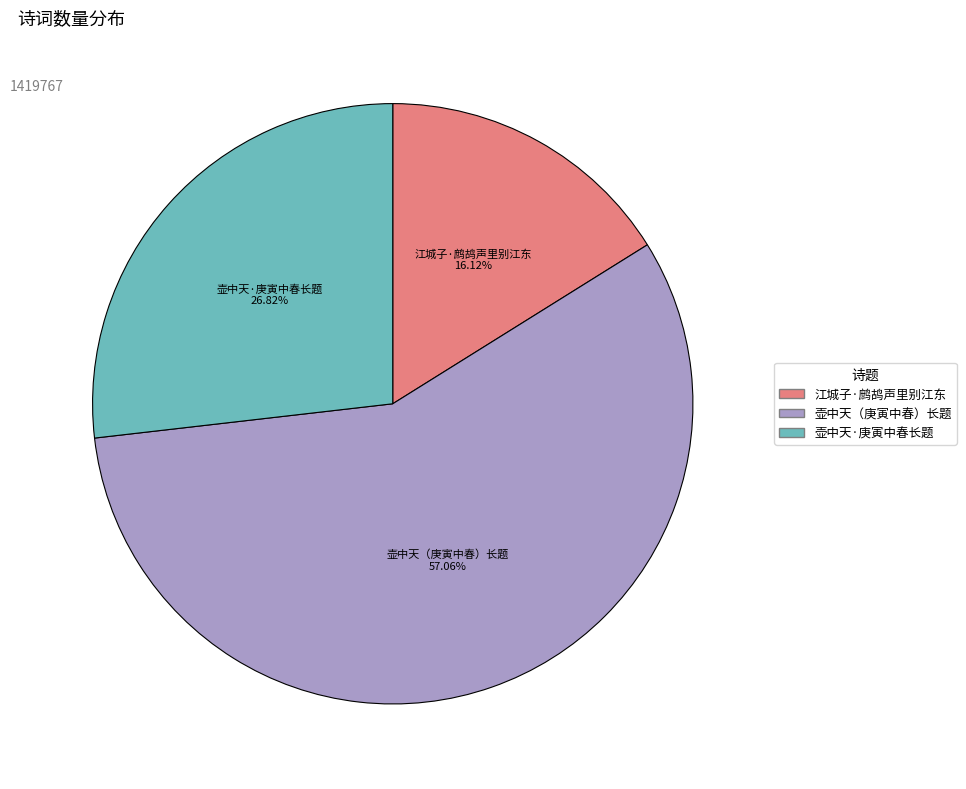

Is there any slice that represents more than half of the pie?

Yes